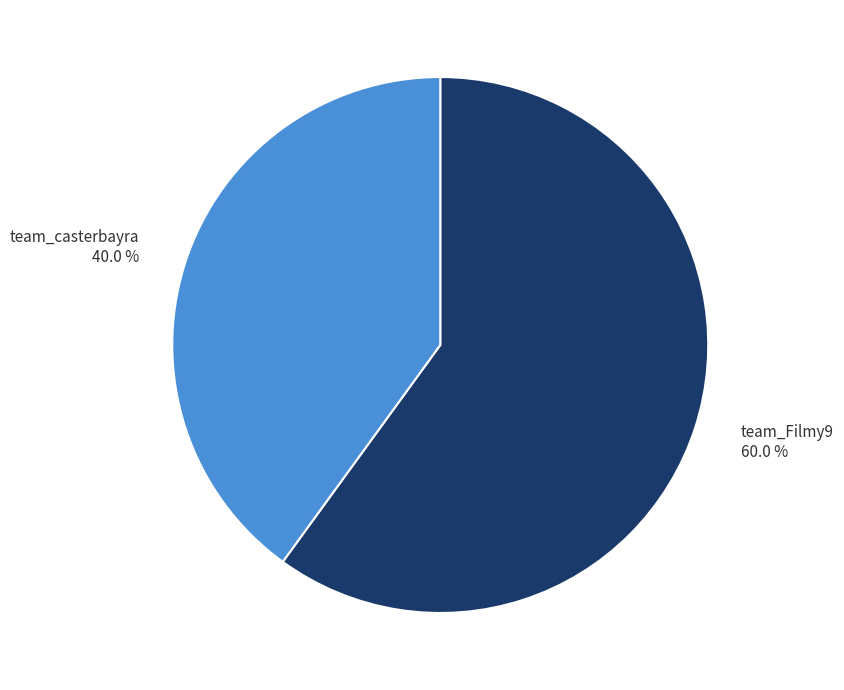

How many slices are in this pie chart?

2